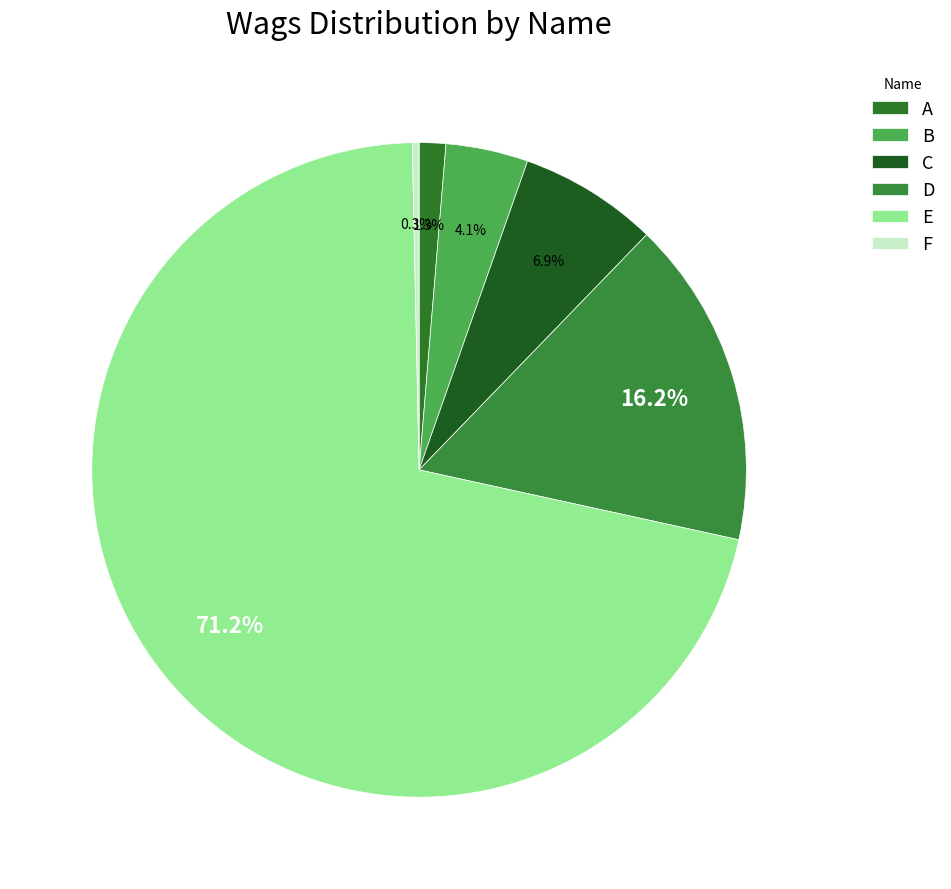

Which category accounts for the majority?

E